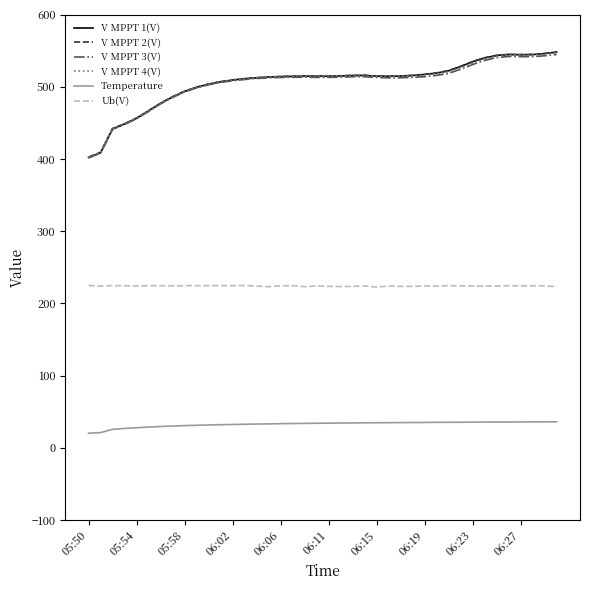

What is the average value of the V MPPT 4(V) series?

506.0